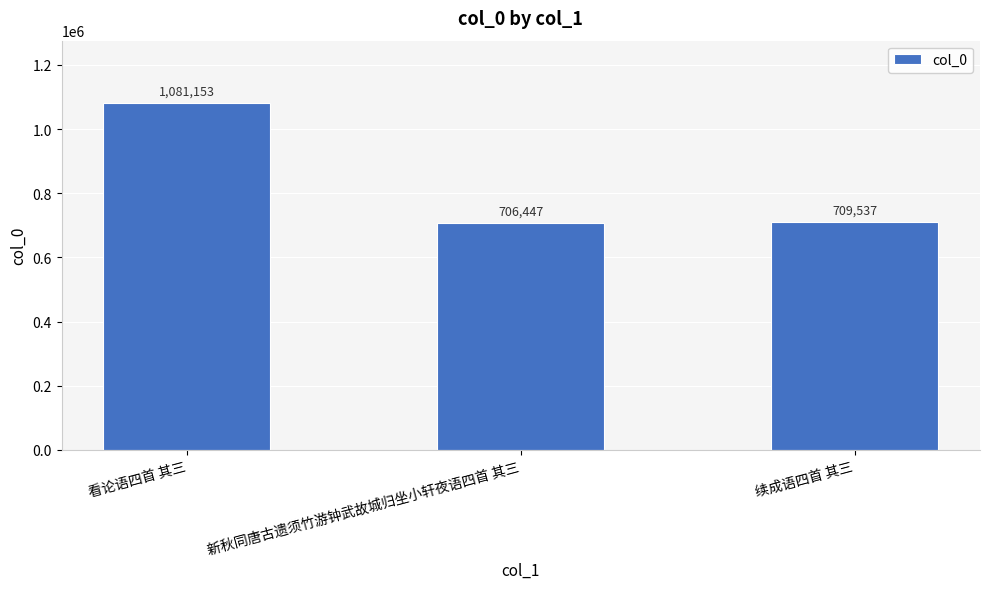

What position from the right is 续成语四首 其三?

1